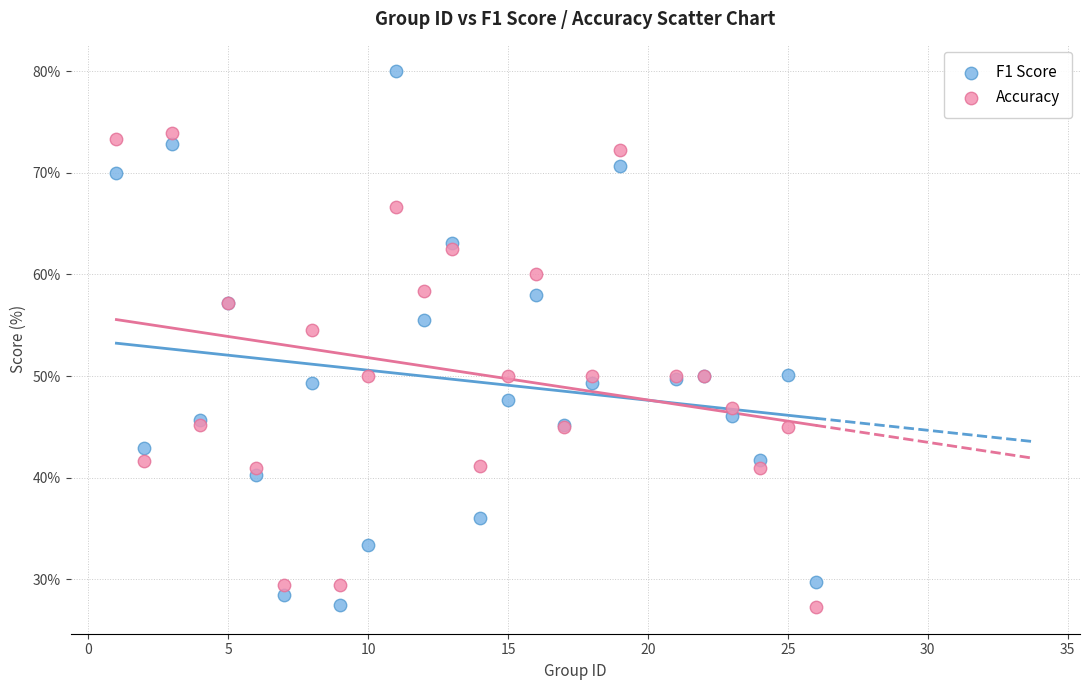

Which series has the widest spread of Y values?

F1 Score